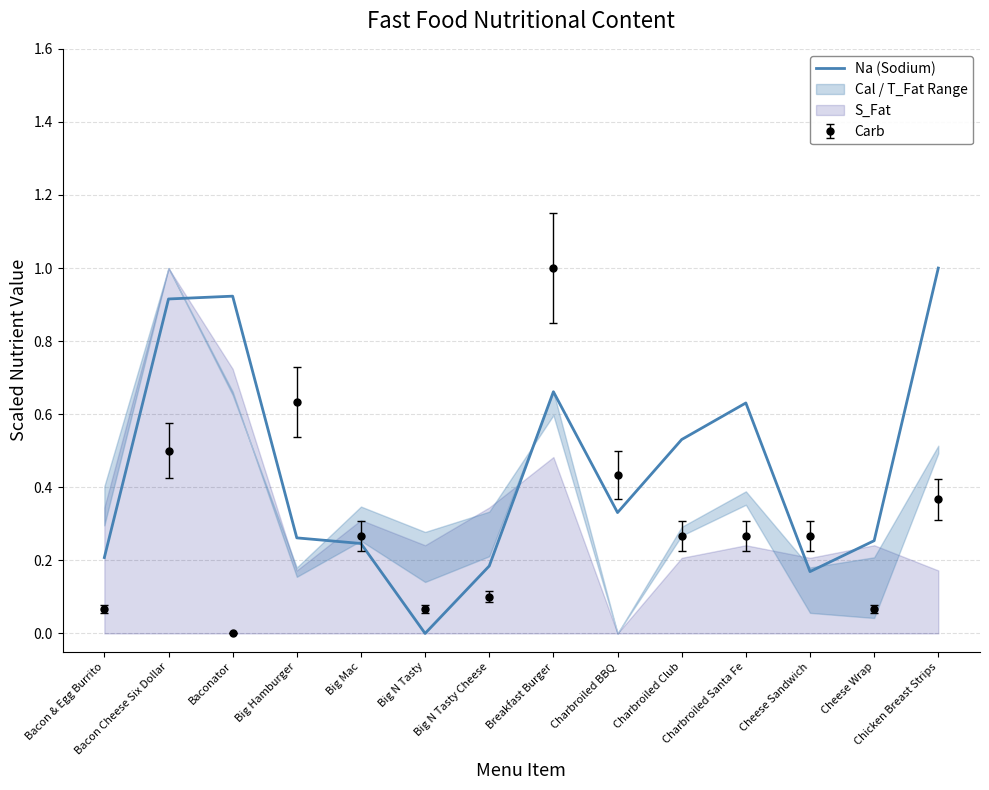

The value at Bacon & Egg Burrito is 0.3. True or false?

False